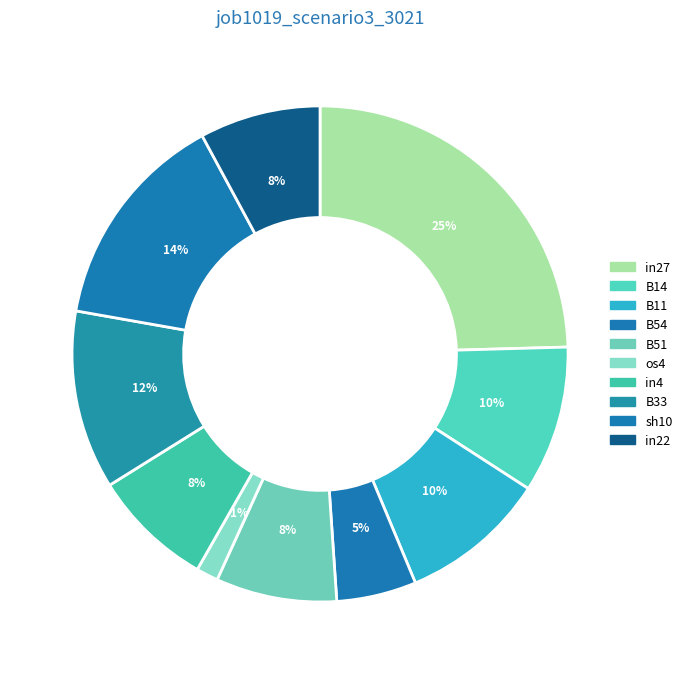

How many segments does this pie chart have?

10